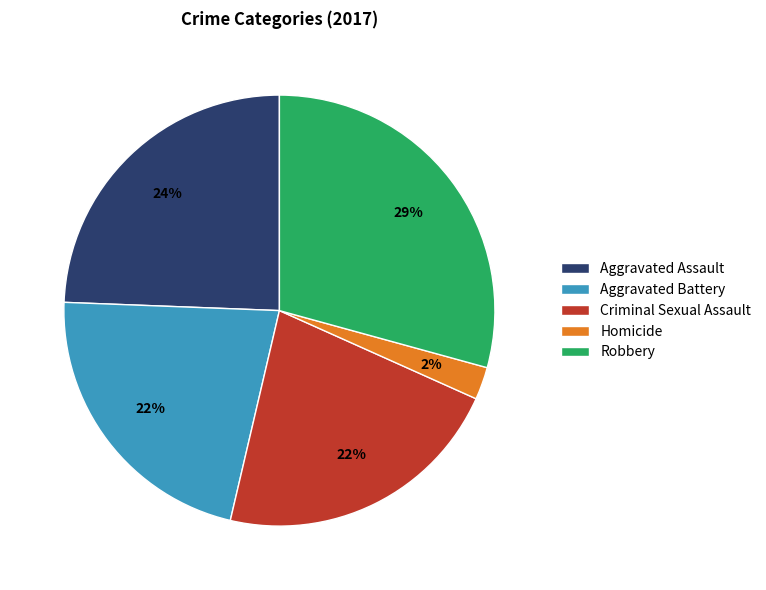

To the nearest percent, what is the combined percentage of Robbery and Aggravated Assault?

54%